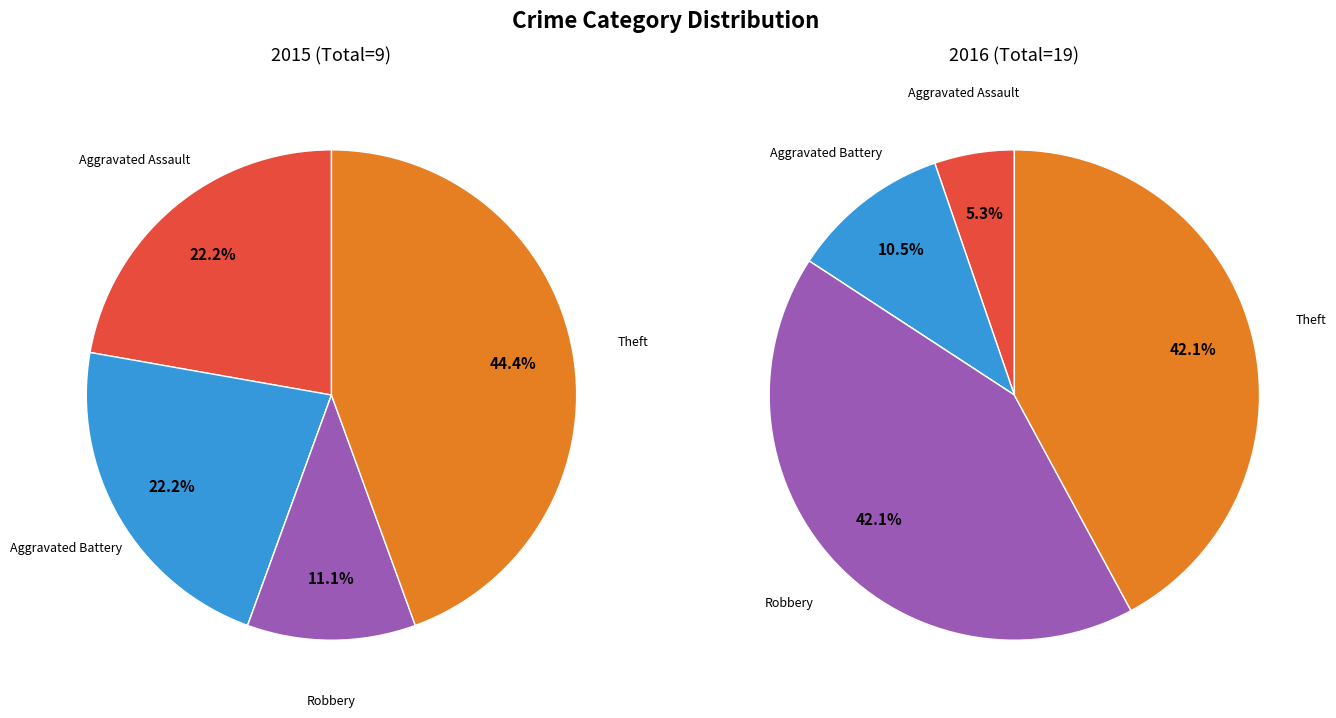

What percentage is the Robbery slice, to the nearest percent?

11%